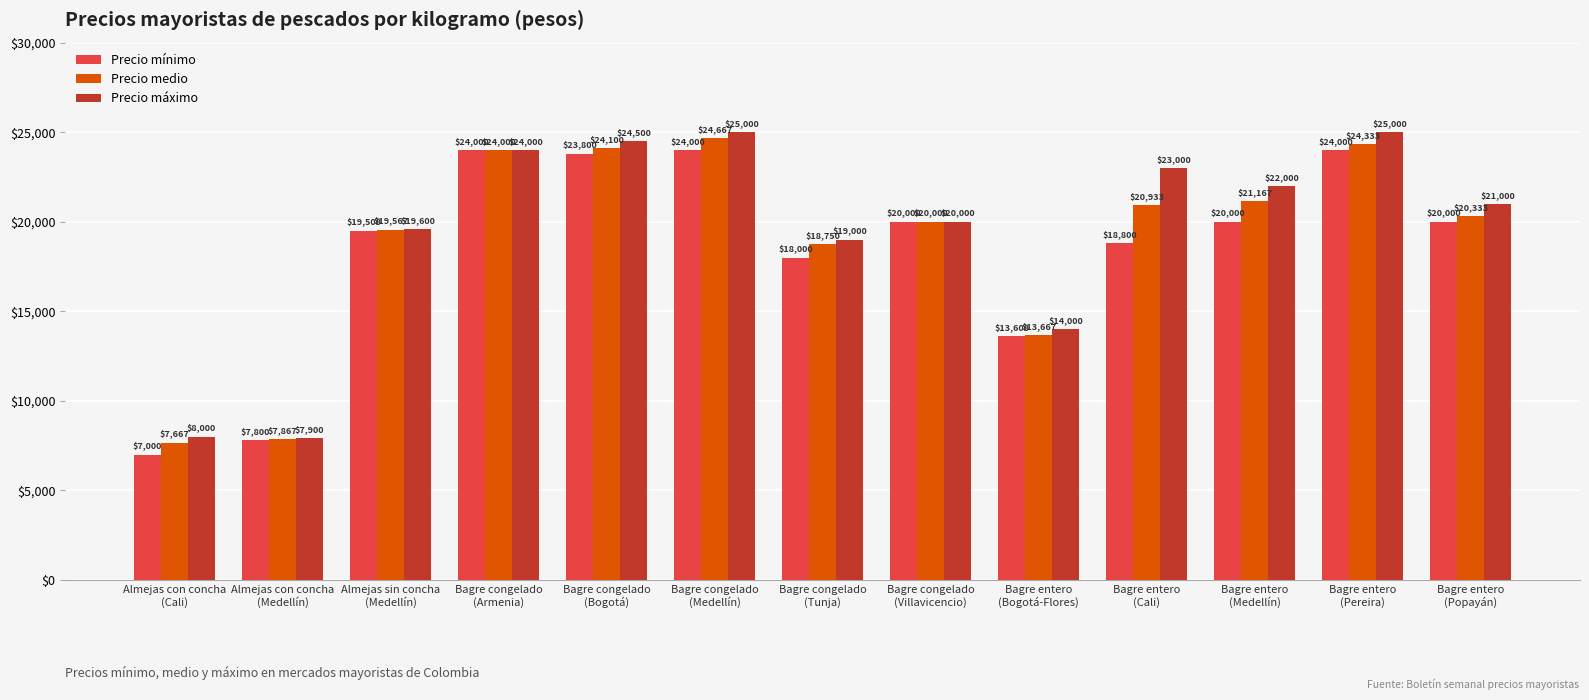

Does the chart contain stacked bars?

No